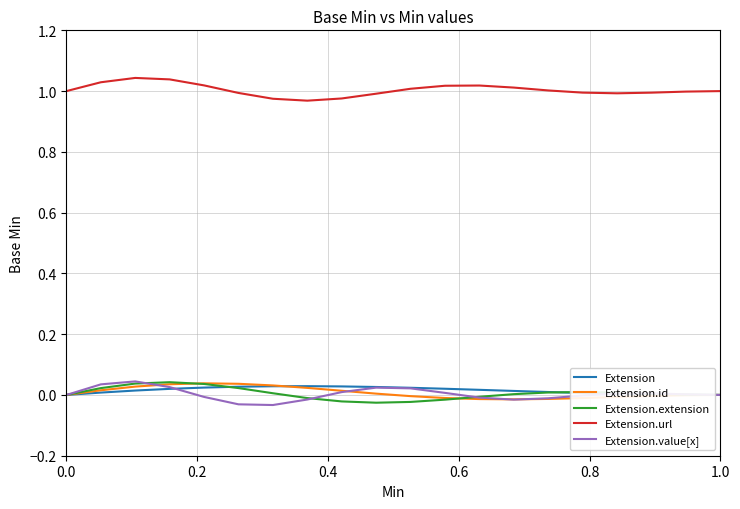

True or false: Extension.url and Extension cross at least once.

False